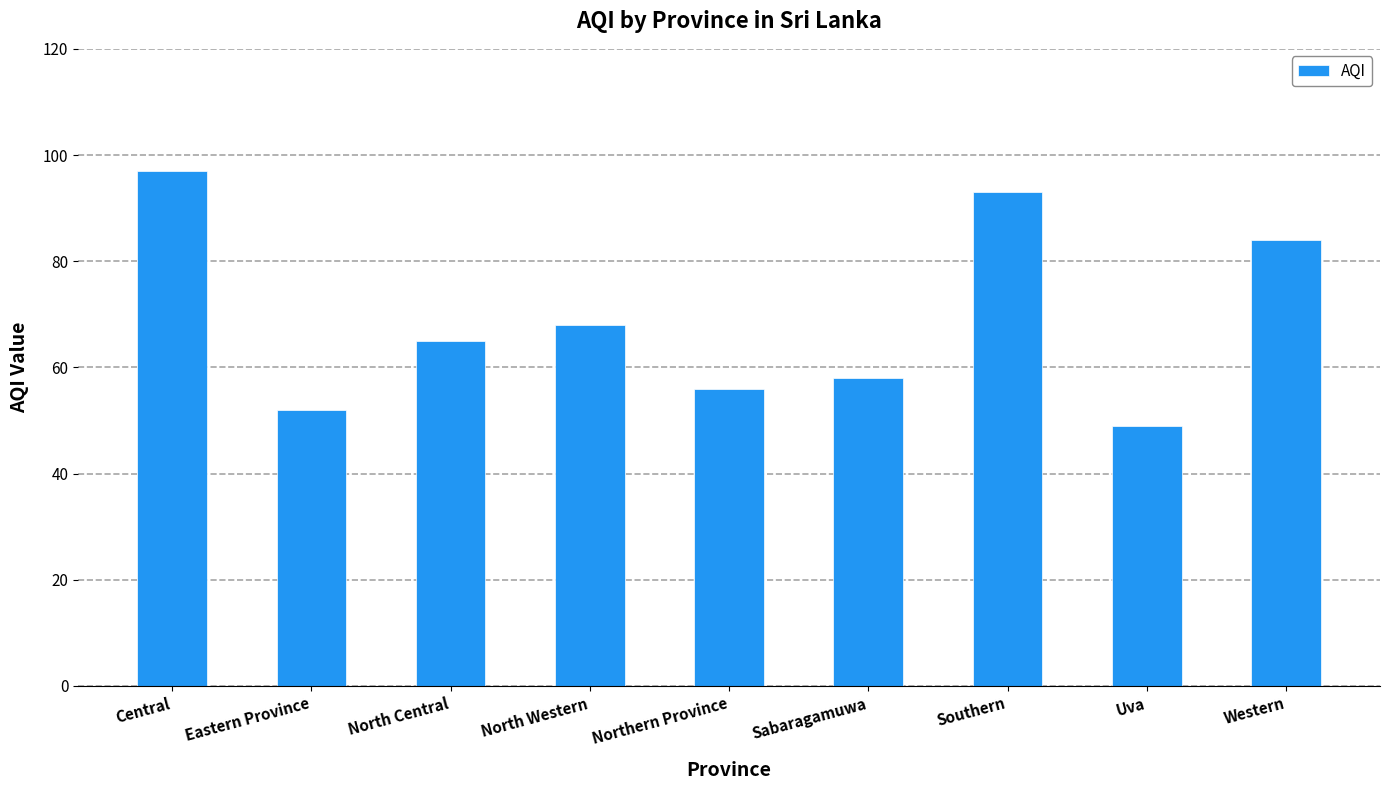

What is the label of the 7th bar from the left?

Southern